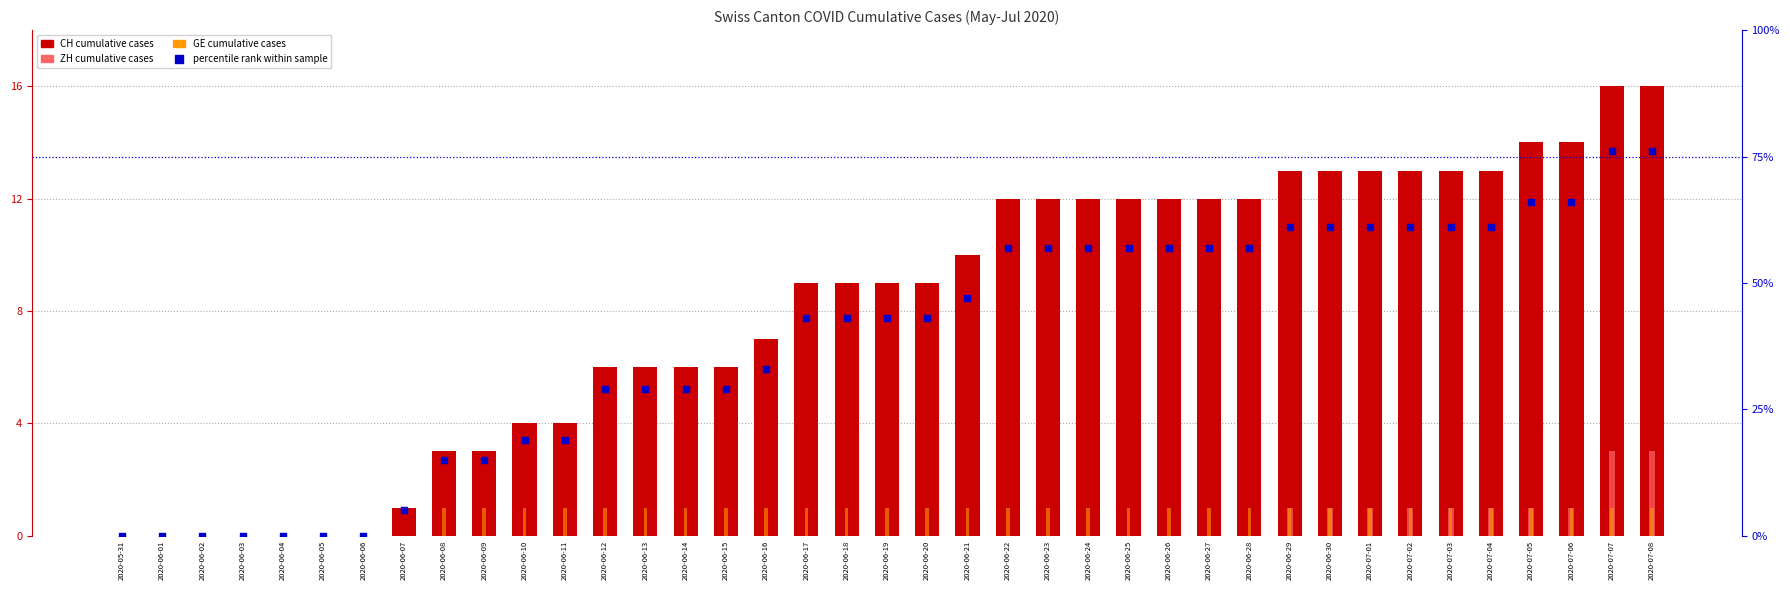

At how many categories does at least one series exceed 11?

31